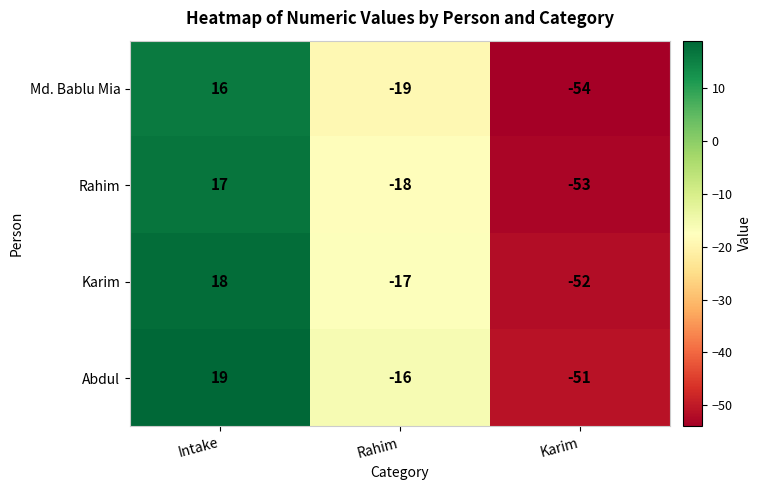

Is it true that Rahim equals -82 at Karim?

False